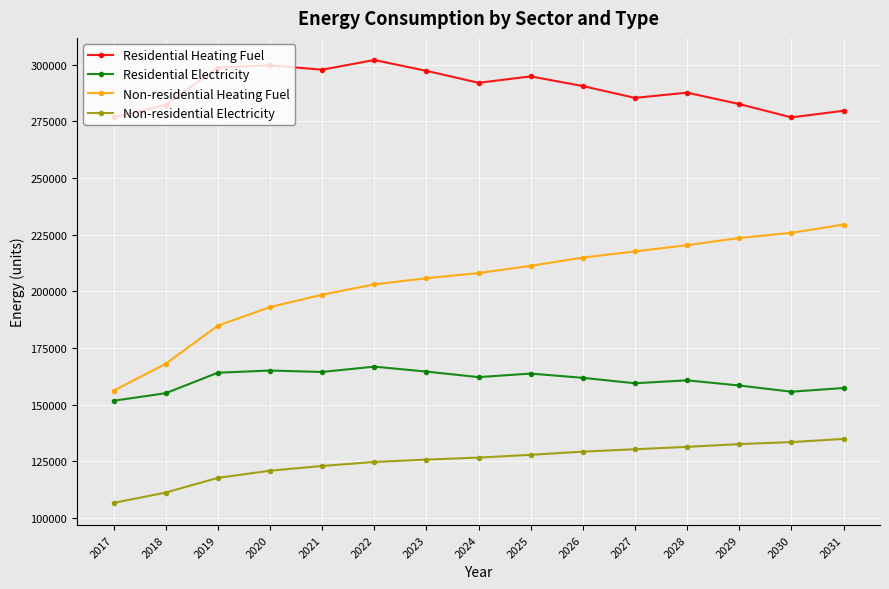

The value of Residential Electricity at 2027 is 159481.0. True or false?

True